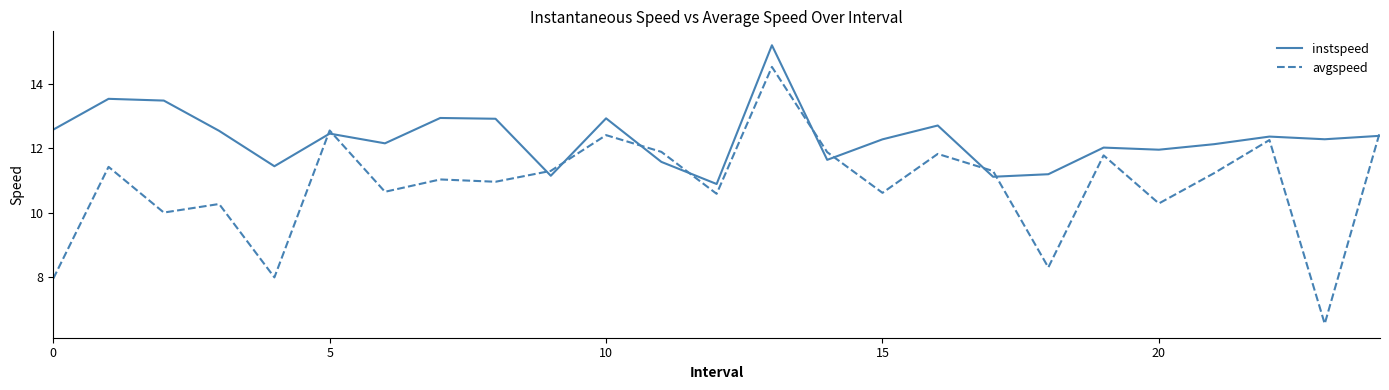

Which series has the largest total across all categories?

instspeed